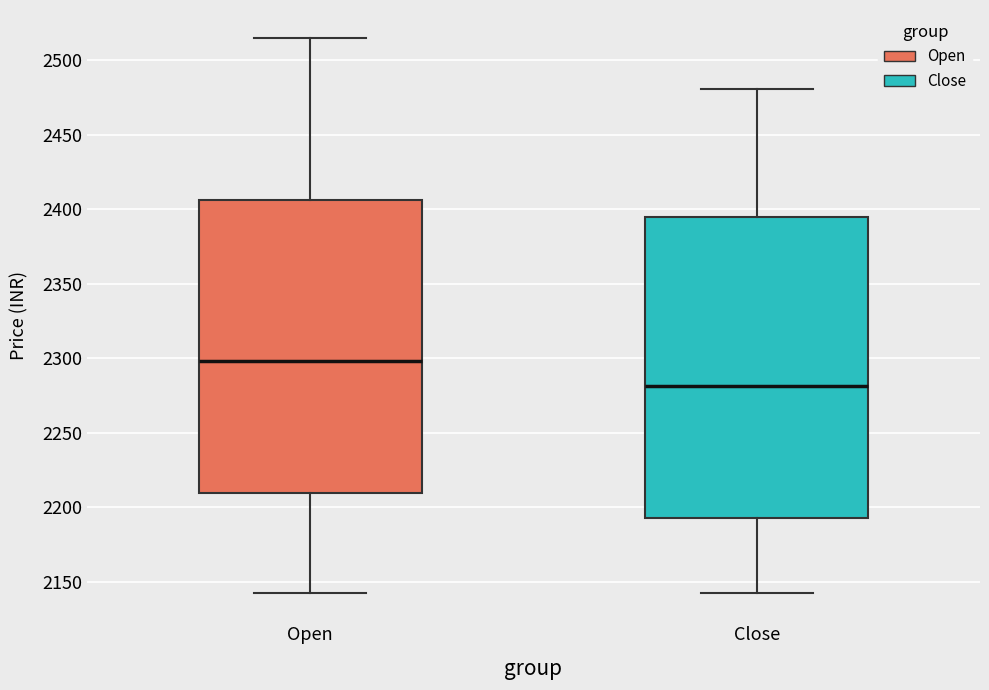

Where is the lower edge of the box for Close on the y-axis? The values are not printed on the chart, so give them approximately, as read against the axis.

2190